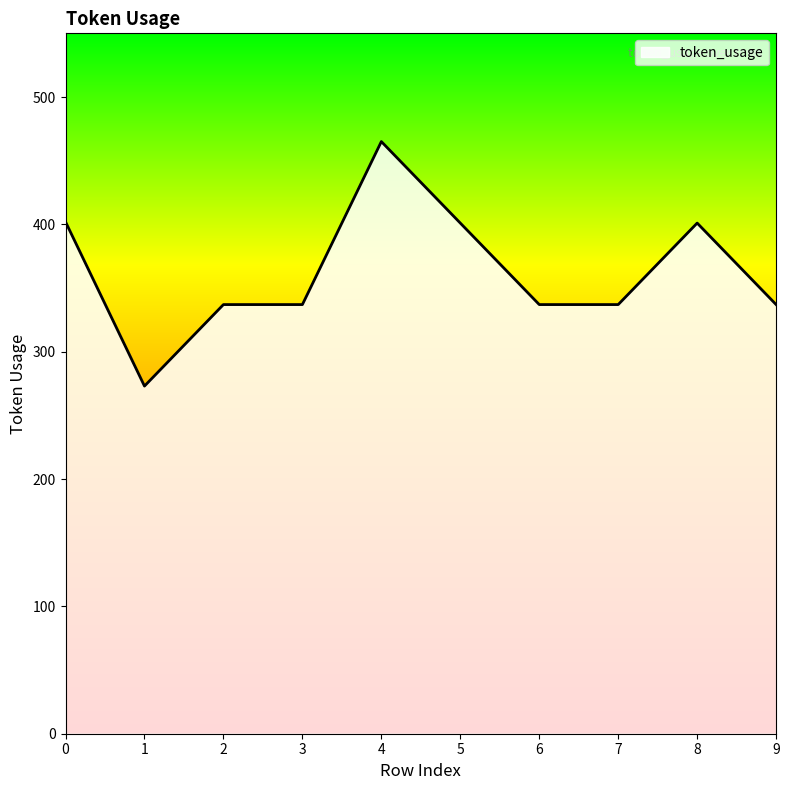

What is the difference between the values at 3 and 4?

128